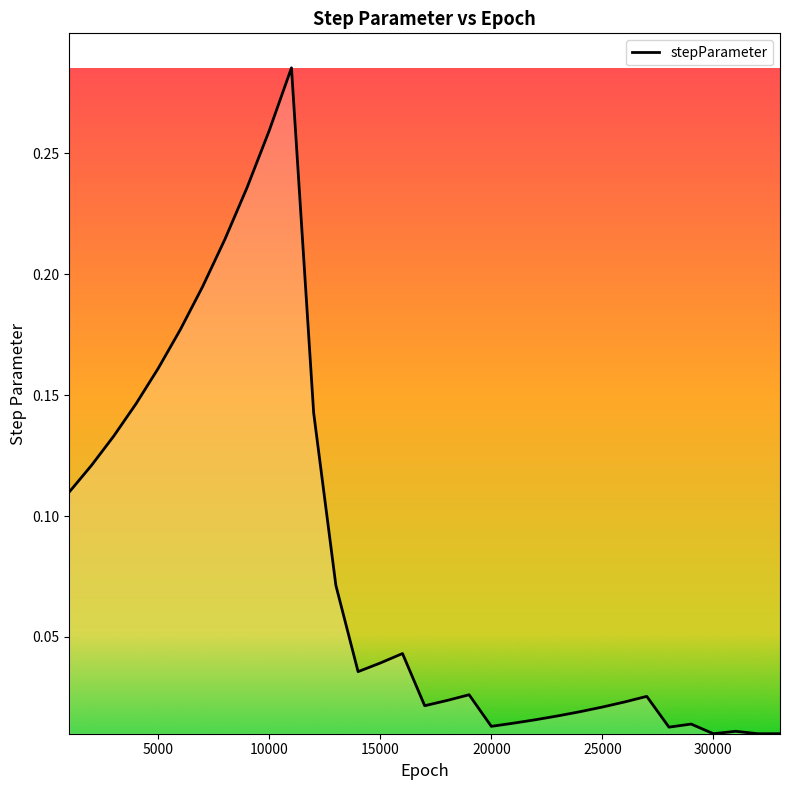

True or false: the data has more than 1 interior local peaks.

True